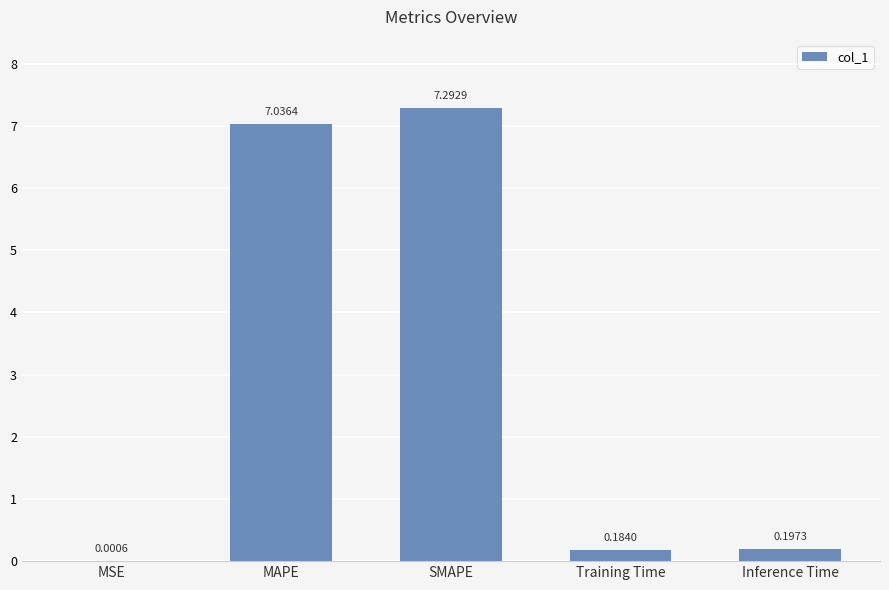

Between Inference Time and MSE, which is larger?

Inference Time